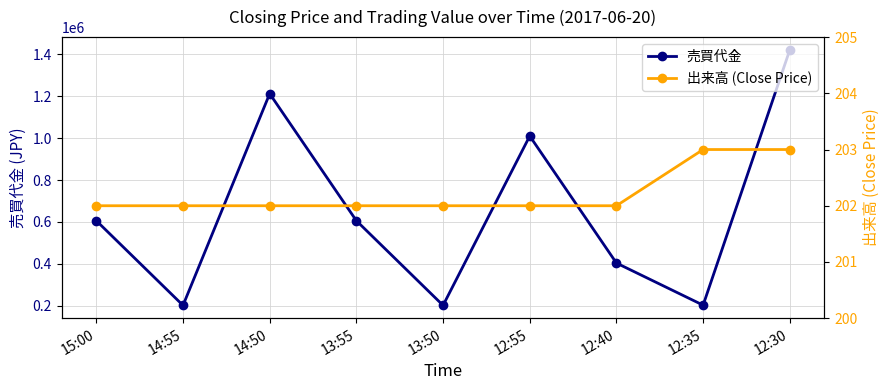

What is the sum of the 売買代金 values at 12:40 and 12:55?

1414000